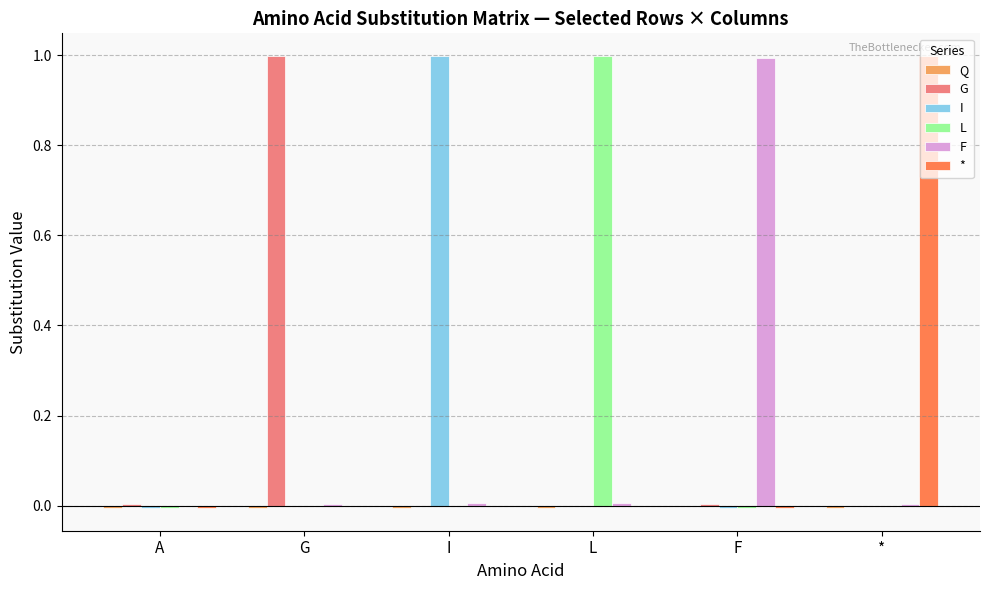

Are the bars horizontal?

No